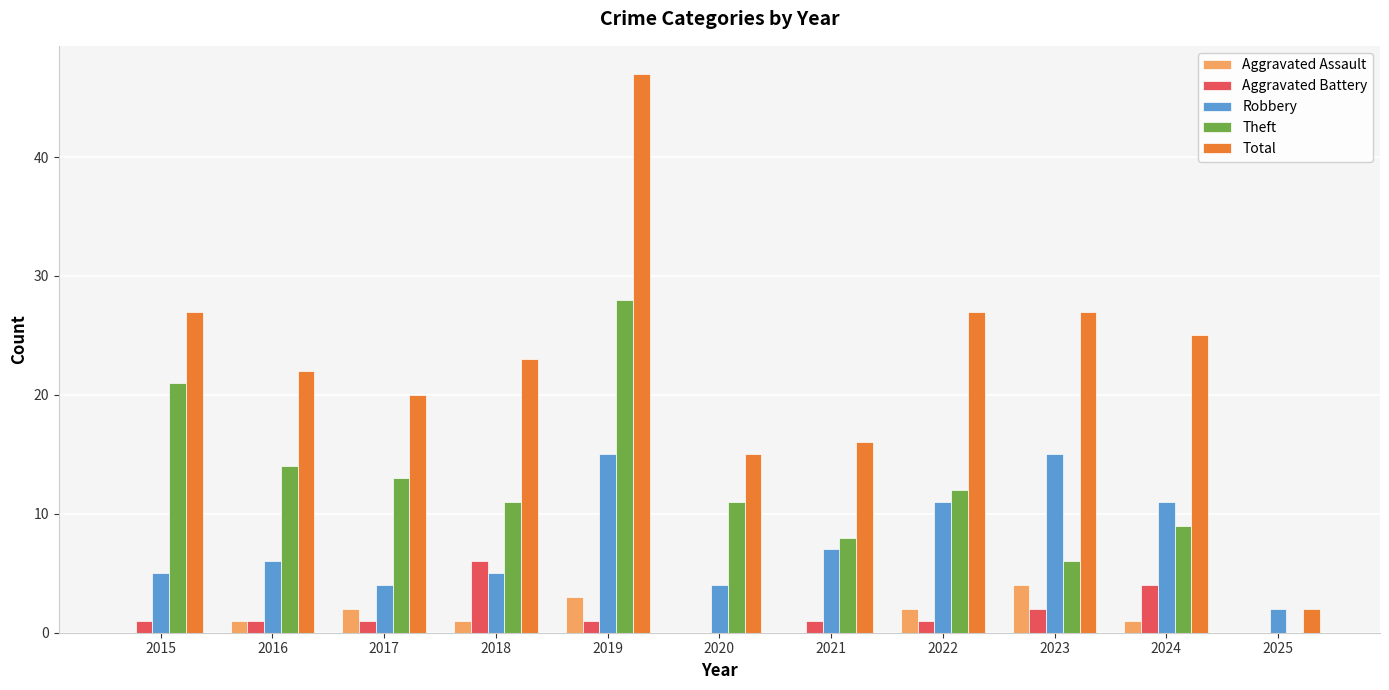

Reading right to left, transcribe all the data shown in this chart.

Aggravated Assault: 2025=0	2024=1	2023=4	2022=2	2021=0	2020=0	2019=3	2018=1	2017=2	2016=1	2015=0
Aggravated Battery: 2025=0	2024=4	2023=2	2022=1	2021=1	2020=0	2019=1	2018=6	2017=1	2016=1	2015=1
Robbery: 2025=2	2024=11	2023=15	2022=11	2021=7	2020=4	2019=15	2018=5	2017=4	2016=6	2015=5
Theft: 2025=0	2024=9	2023=6	2022=12	2021=8	2020=11	2019=28	2018=11	2017=13	2016=14	2015=21
Total: 2025=2	2024=25	2023=27	2022=27	2021=16	2020=15	2019=47	2018=23	2017=20	2016=22	2015=27